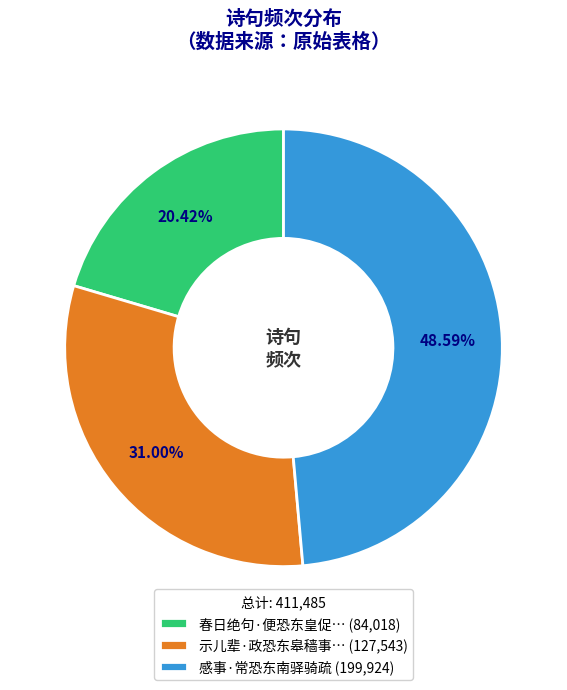

Does any single category account for the majority?

No